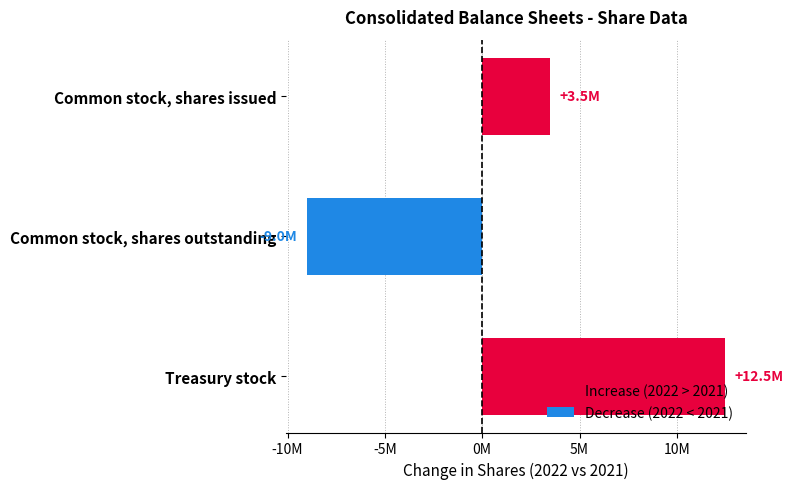

What is the average value?

2315749